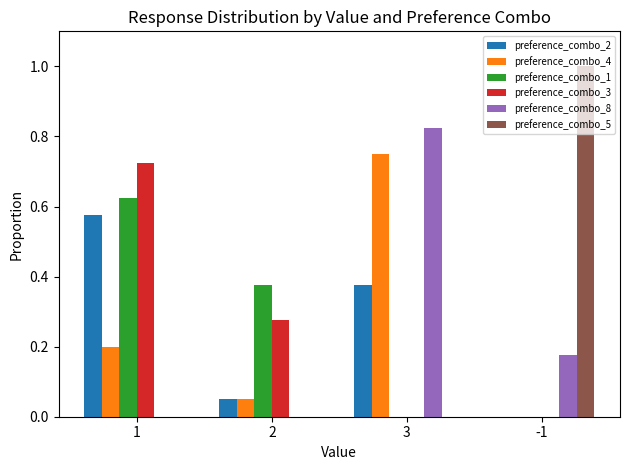

What is the total value across all series at -1?

1.2